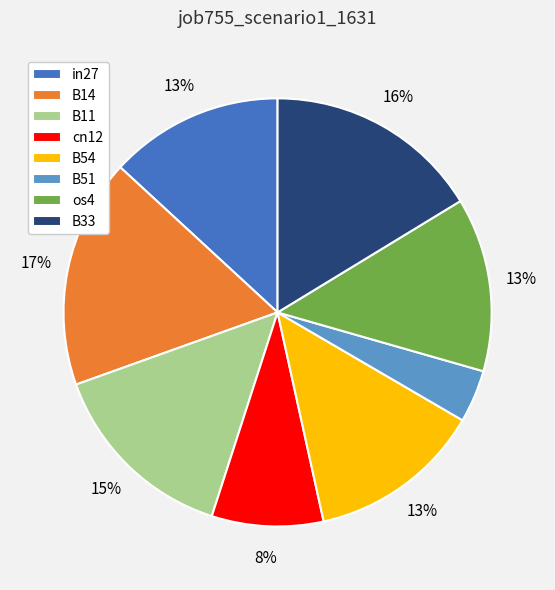

Which slice is the largest?

B14